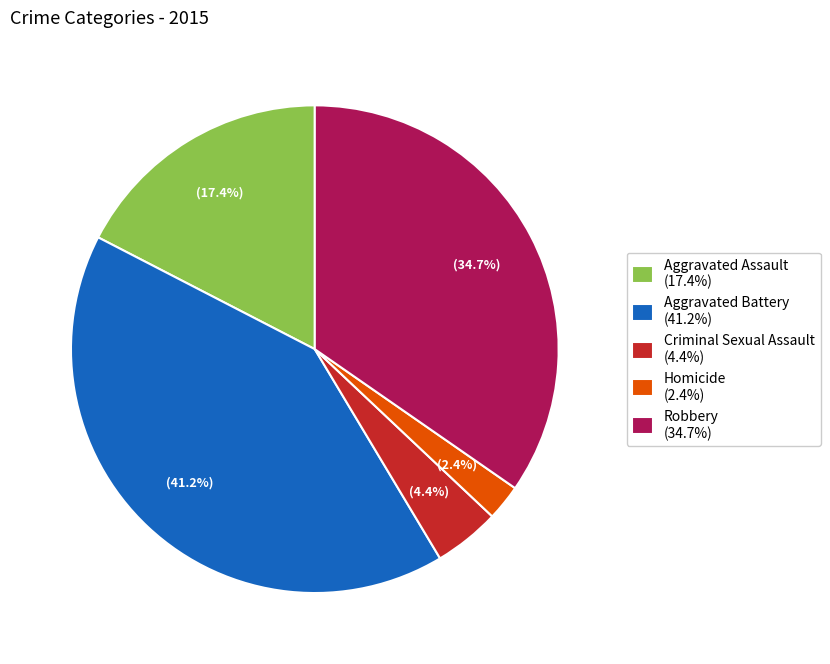

Which slice is the largest?

Aggravated Battery